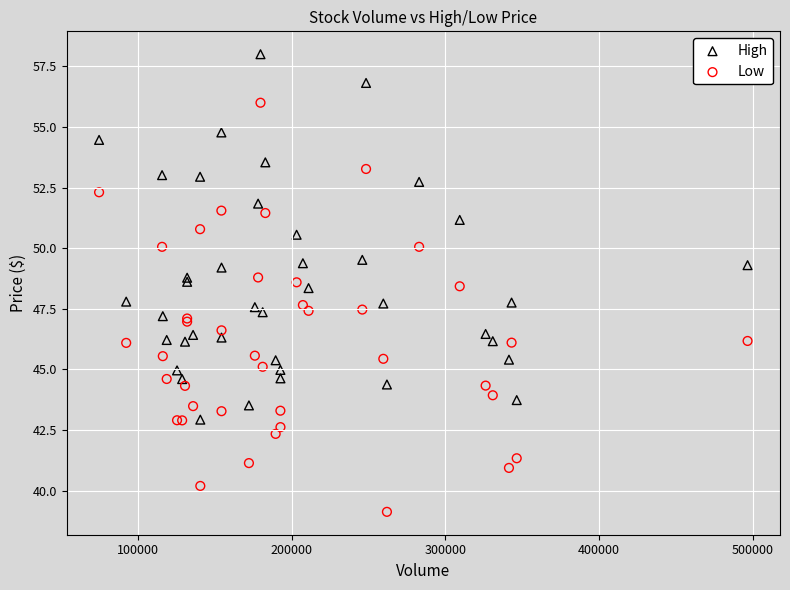

Which series has the largest Y range (max minus min)?

Low